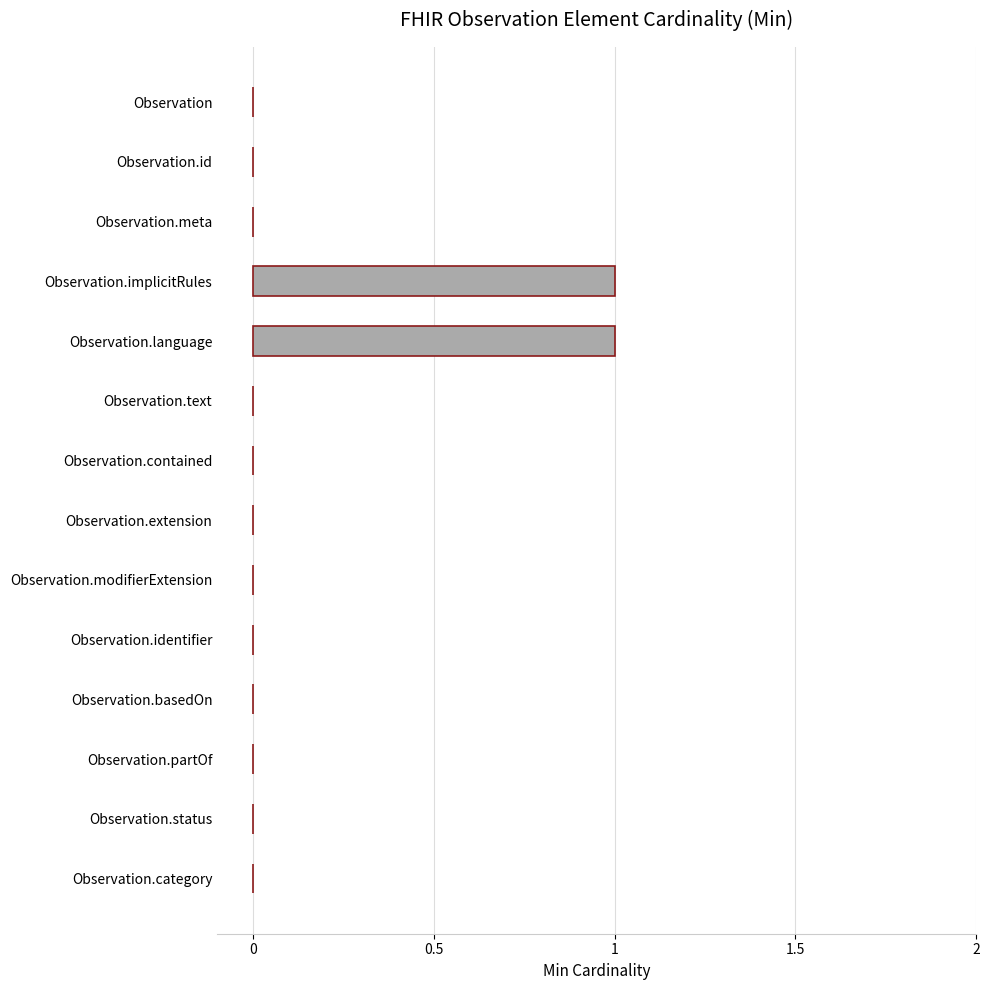

Reading top to bottom, extract all data points from this chart.

Observation=0	Observation.id=0	Observation.meta=0	Observation.implicitRules=1	Observation.language=1	Observation.text=0	Observation.contained=0	Observation.extension=0	Observation.modifierExtension=0	Observation.identifier=0	Observation.basedOn=0	Observation.partOf=0	Observation.status=0	Observation.category=0